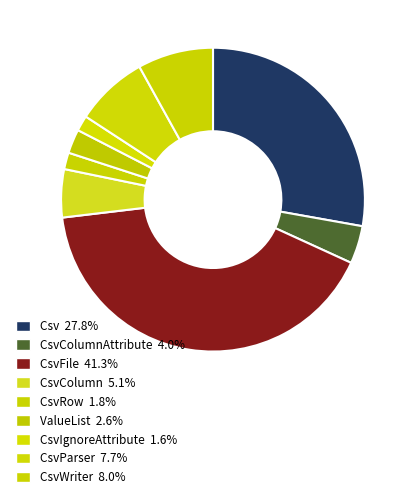

How many segments does this pie chart have?

9